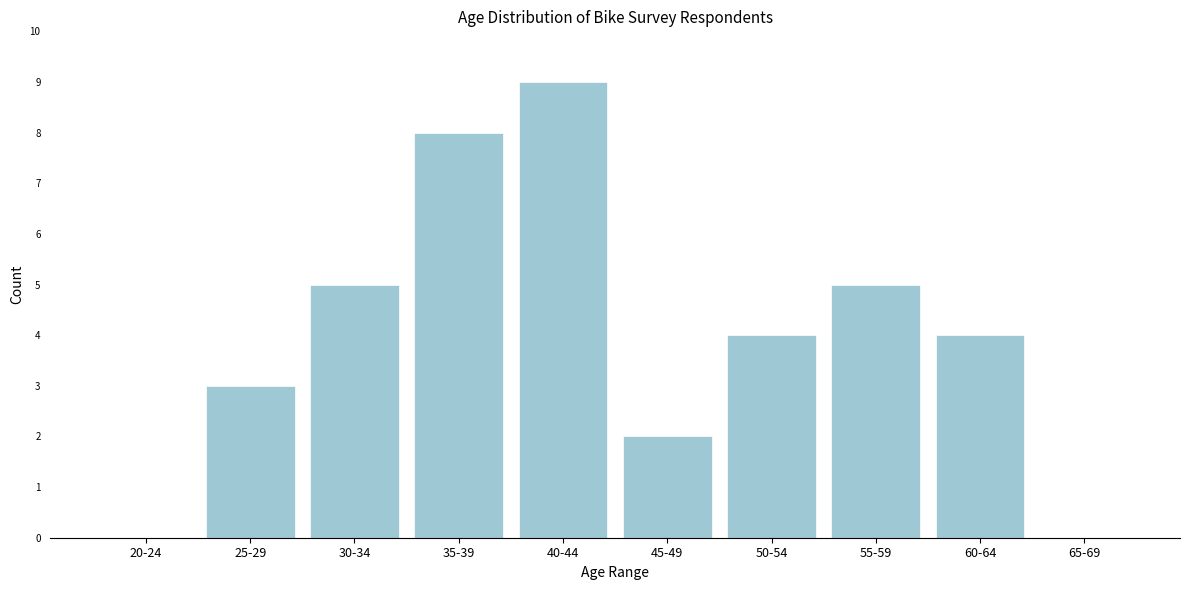

Reading left to right, list all the values displayed in this chart.

20-24=0	25-29=3	30-34=5	35-39=8	40-44=9	45-49=2	50-54=4	55-59=5	60-64=4	65-69=0